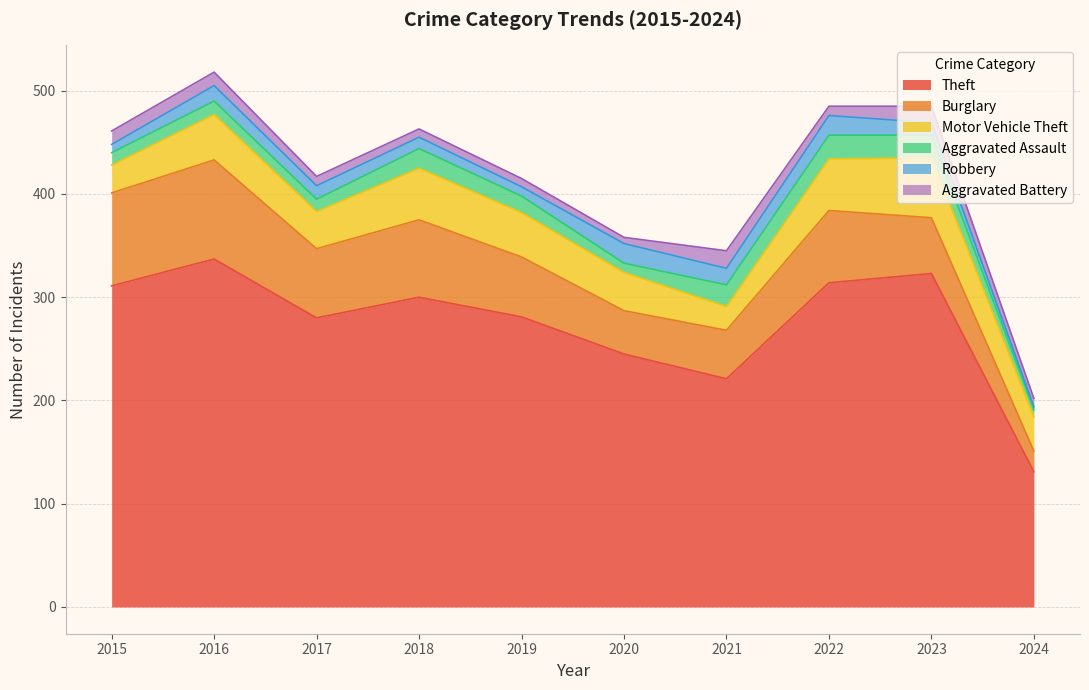

Between which two adjacent categories do Burglary and Motor Vehicle Theft first intersect?

2022 and 2023